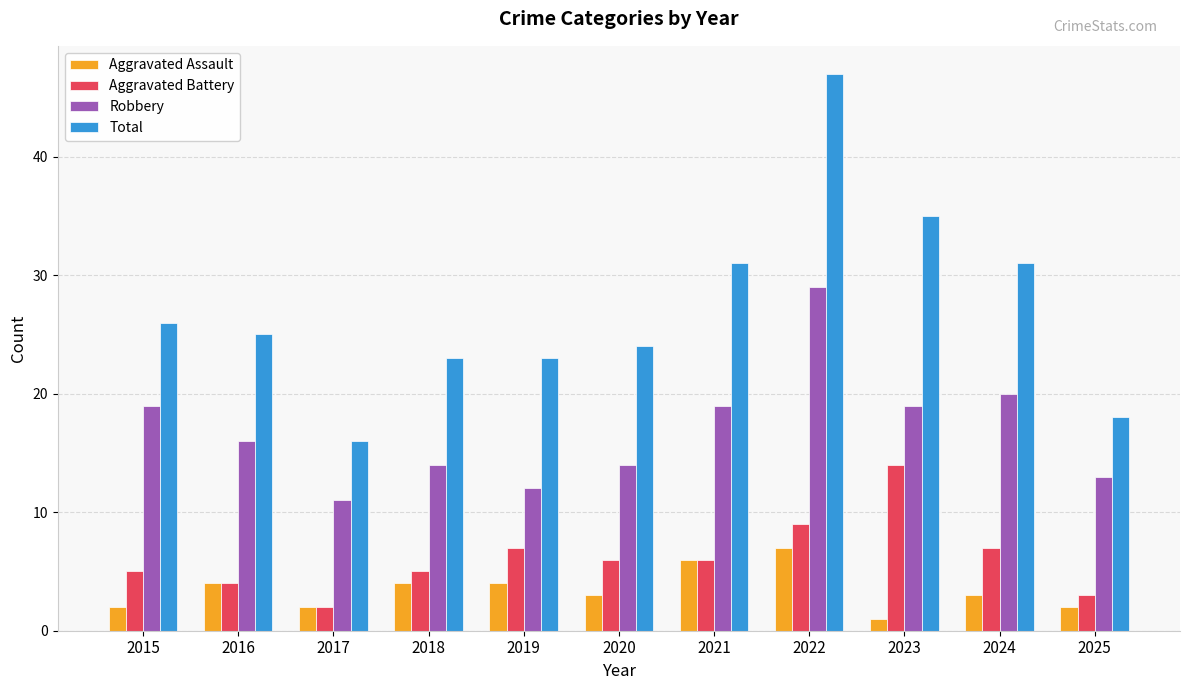

How many series are shown in this chart?

4